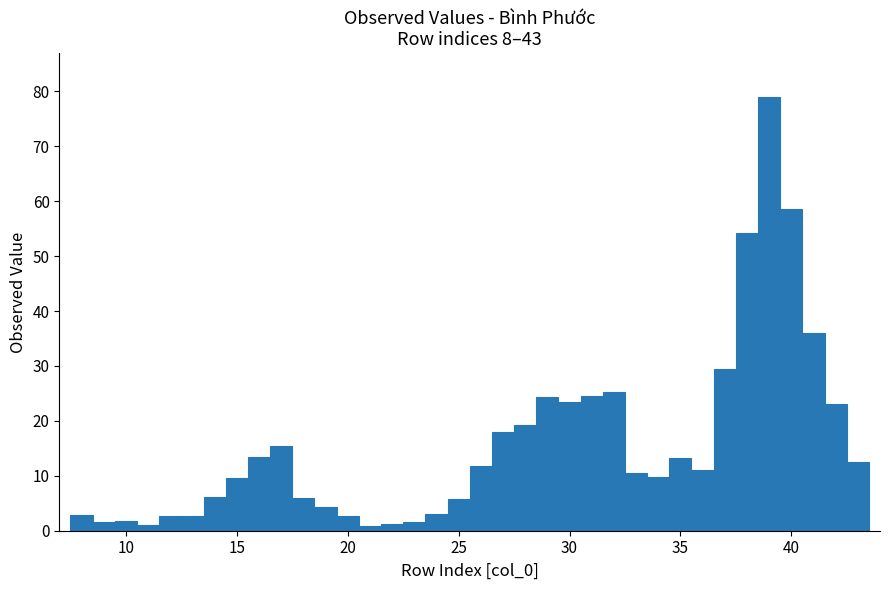

Read against the x-axis, roughly where is the centre of the tallest bar?

39.0